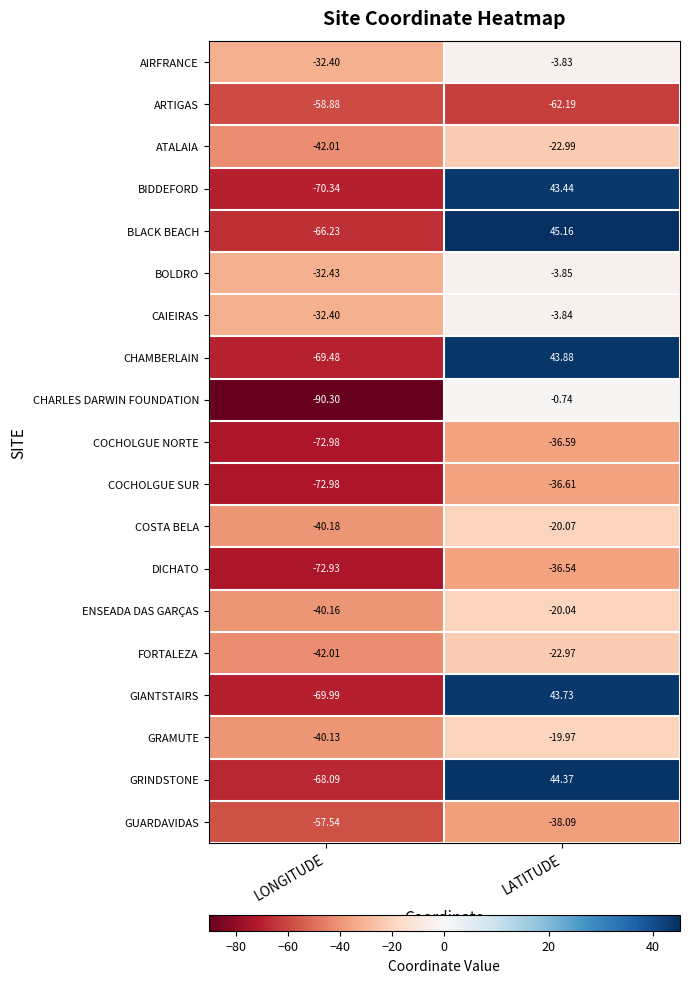

Which label corresponds to the smallest value in the chart?

LONGITUDE